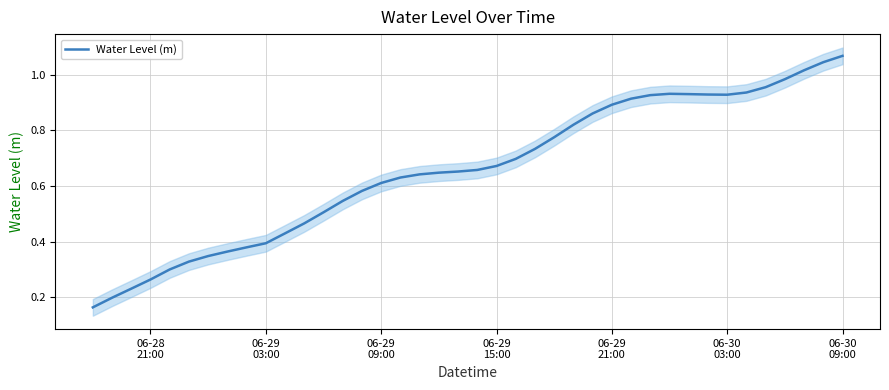

What is the difference between the maximum and minimum values?

0.9